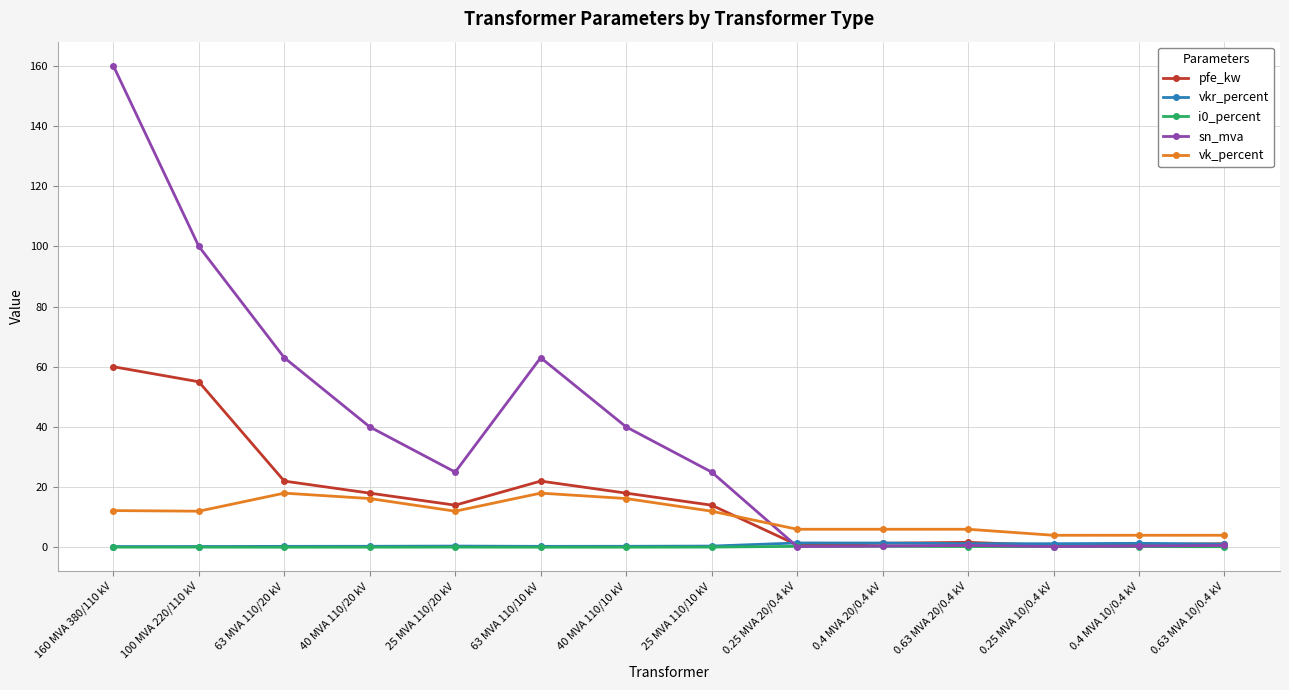

True or false: i0_percent and vk_percent cross at least once.

False